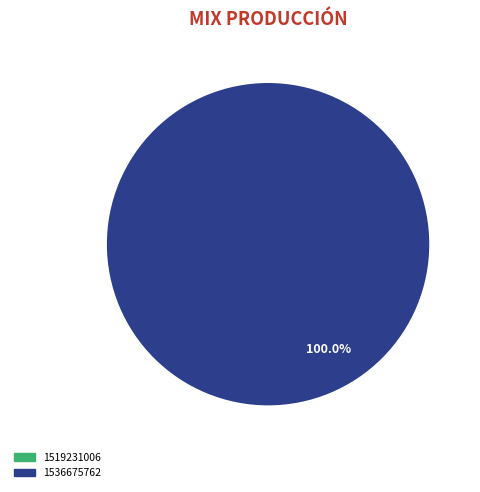

Count the number of slices in the pie.

2